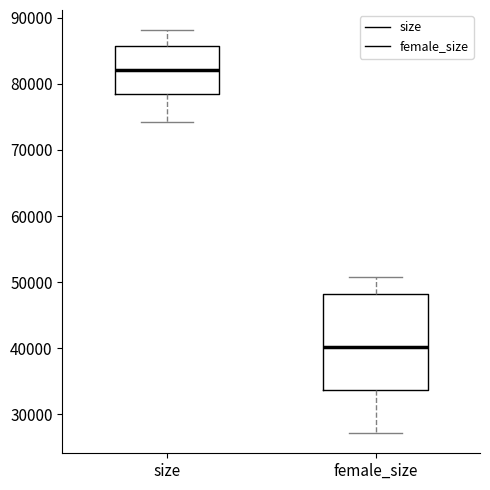

Which box is the tallest, from its lower edge to its upper edge?

female_size